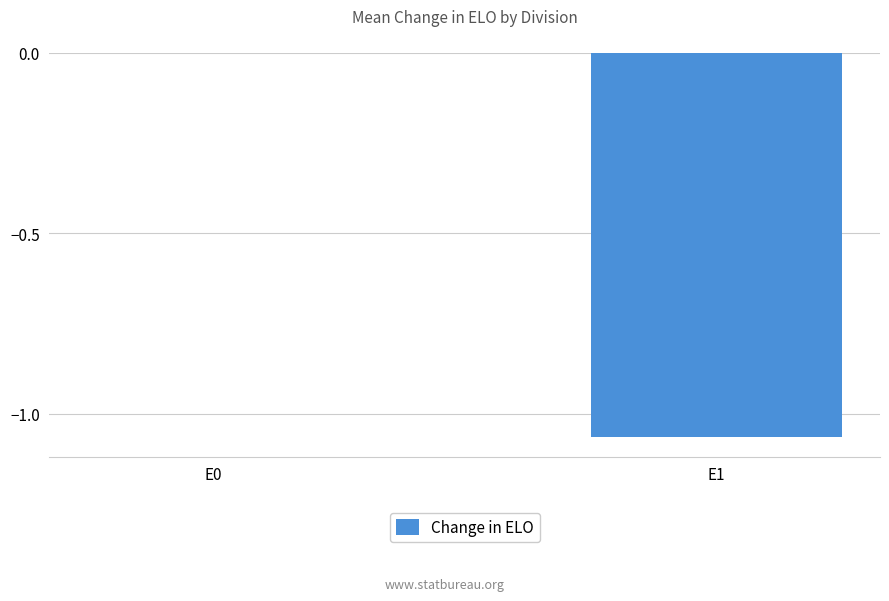

True or false: the data shows 0.0 at E0.

True